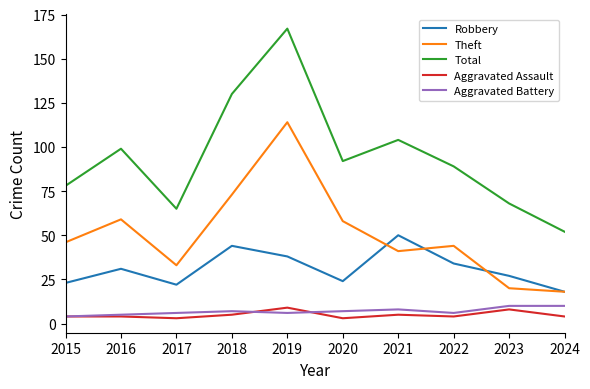

The value of Total at 2020 is 92. True or false?

True